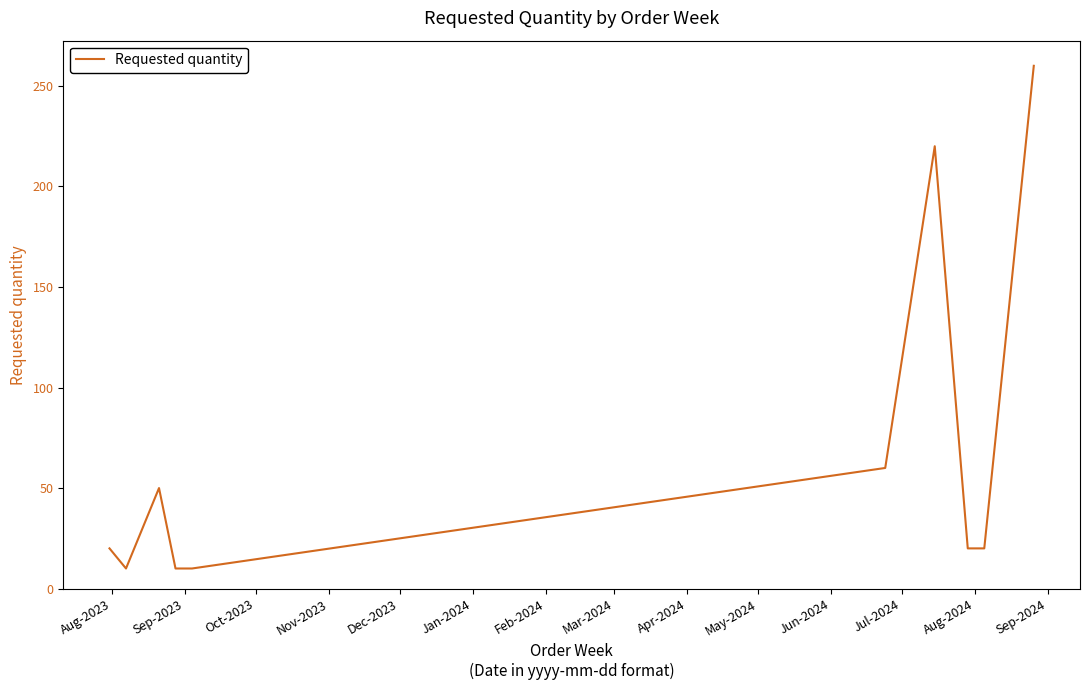

What is the greatest value displayed?

260